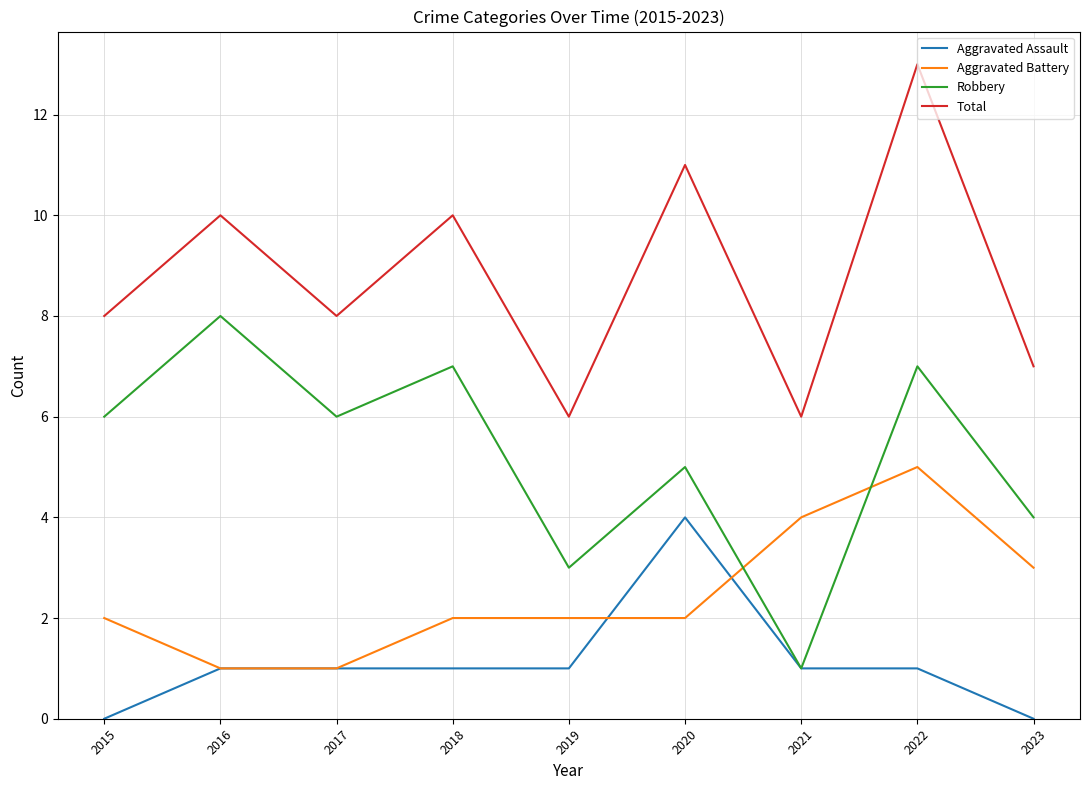

What is the difference between the highest and lowest values at 2023?

7